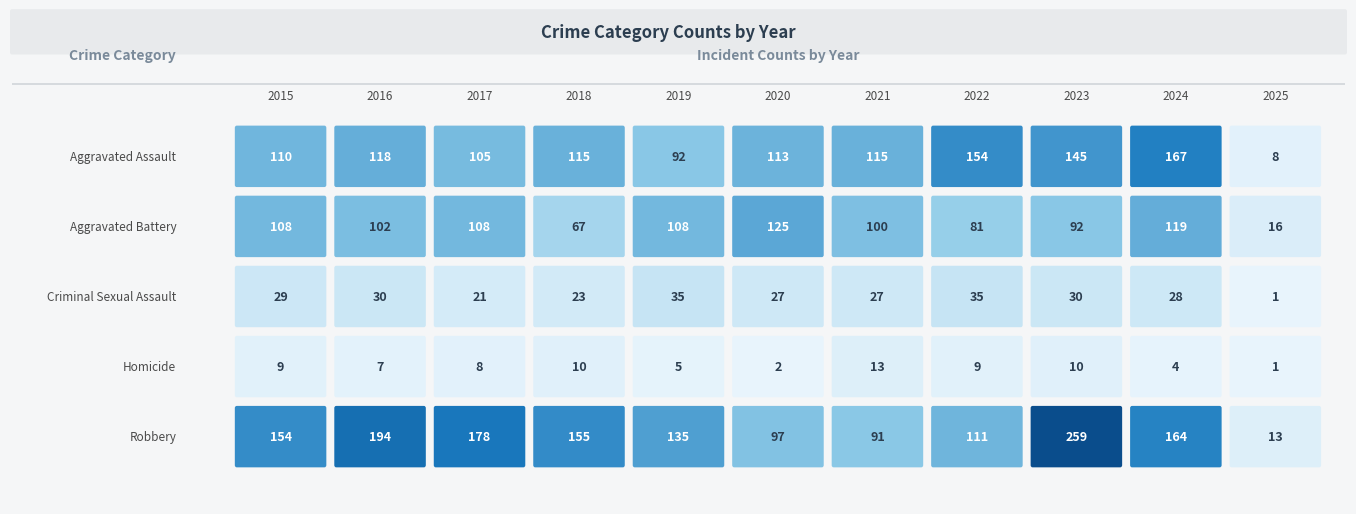

Reading left to right, what are all the values shown in this chart?

Aggravated Assault: 110	118	105	115	92	113	115	154	145	167	8
Aggravated Battery: 108	102	108	67	108	125	100	81	92	119	16
Criminal Sexual Assault: 29	30	21	23	35	27	27	35	30	28	1
Homicide: 9	7	8	10	5	2	13	9	10	4	1
Robbery: 154	194	178	155	135	97	91	111	259	164	13